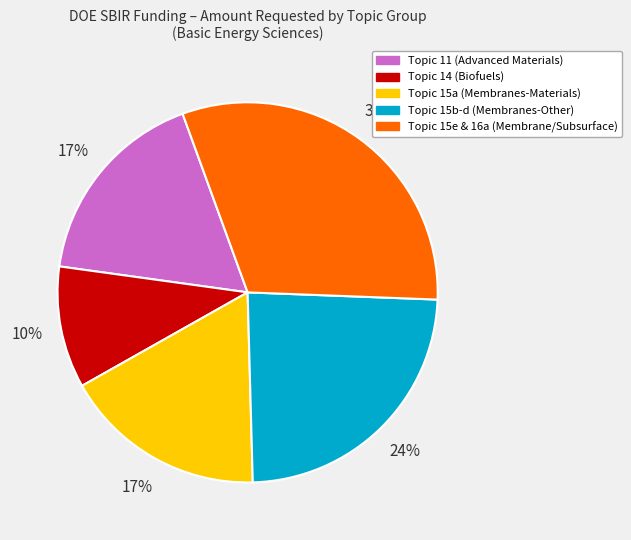

To the nearest percent, what is the average slice percentage?

20%